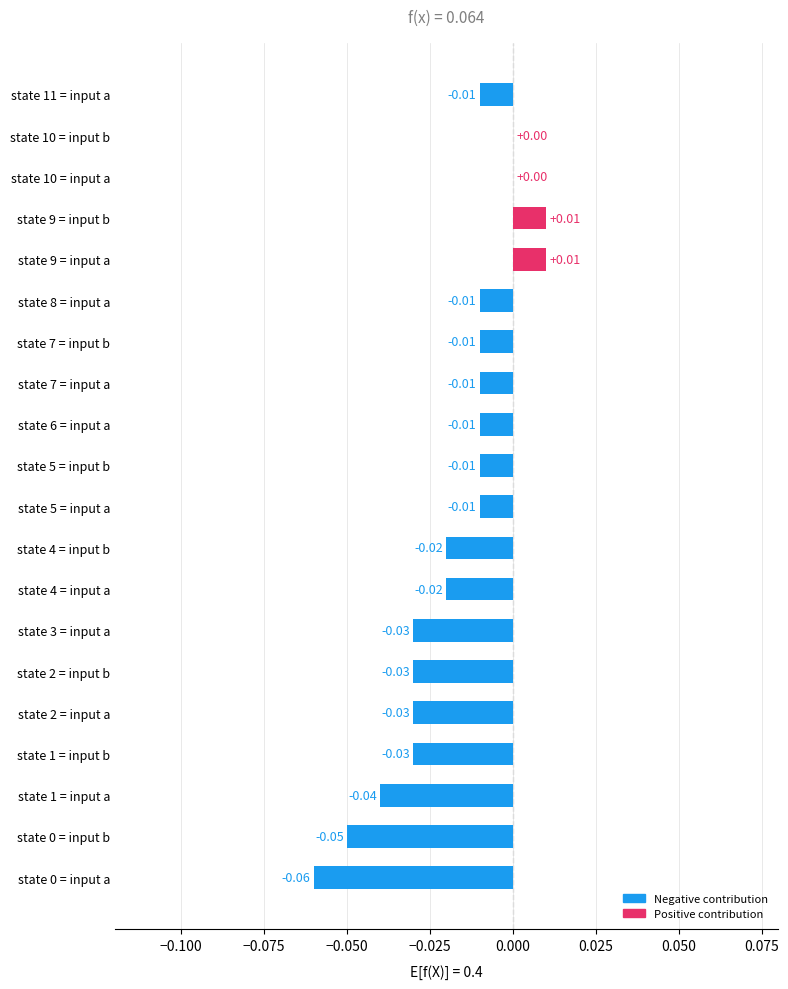

Which has a higher value, state 2 = input a or state 4 = input b?

state 4 = input b